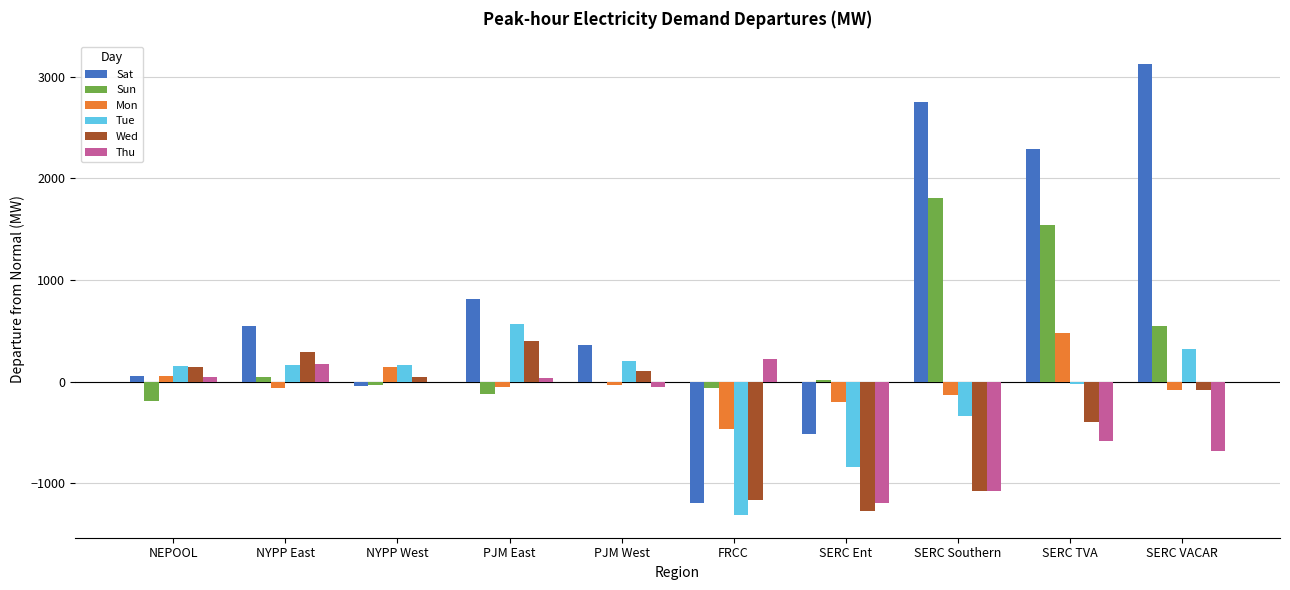

The value of Tue at NYPP West is 165.8. True or false?

True